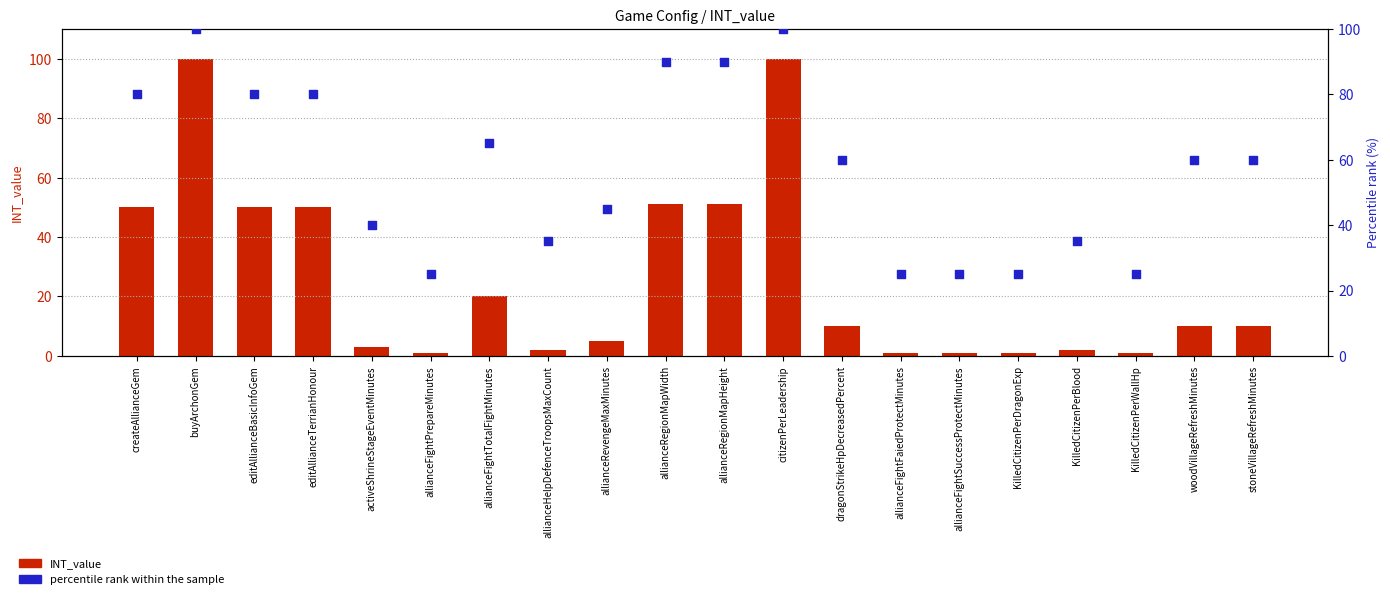

Which series contains the lowest Y value?

INT_value